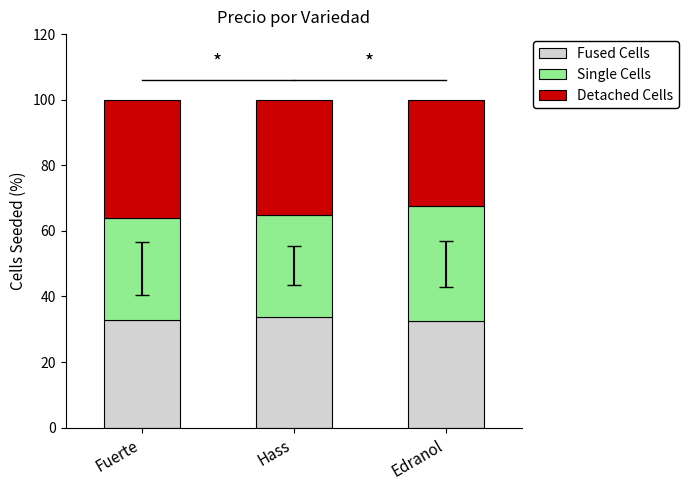

What is the highest value of the Fused Cells series?

33.8